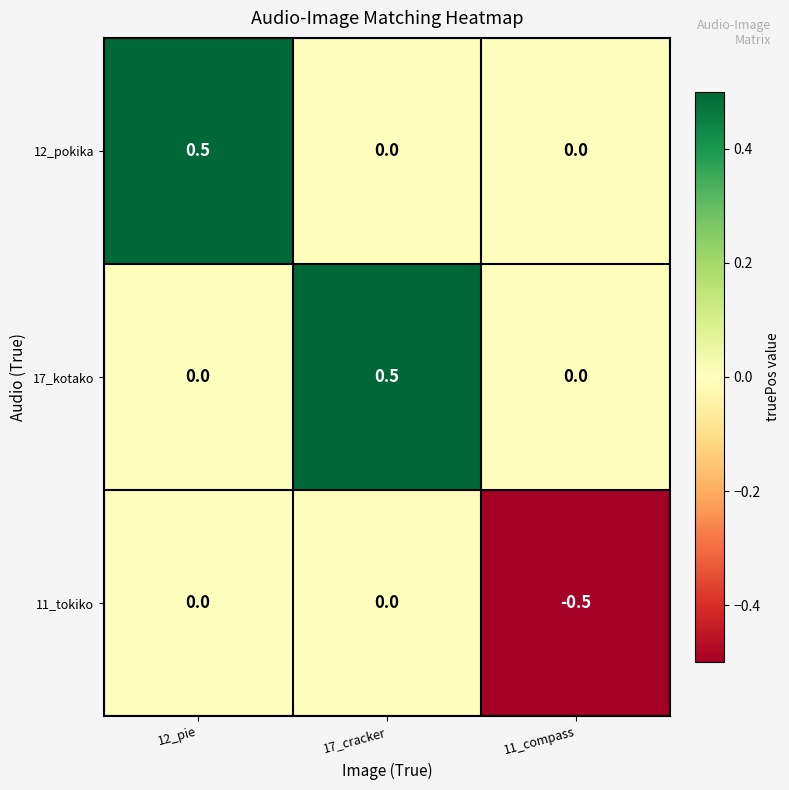

What is the sum of all 17_kotako values?

0.5